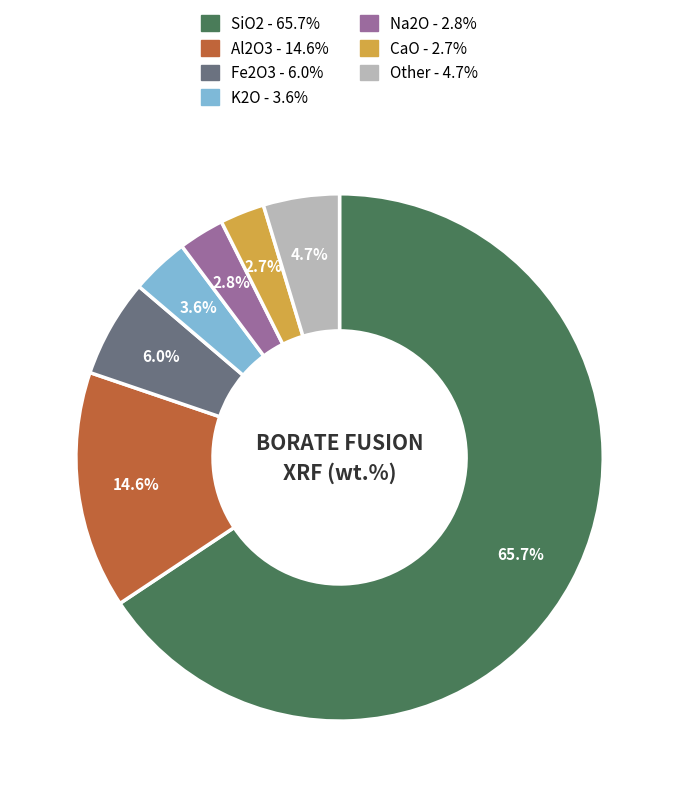

How many segments does this pie chart have?

7